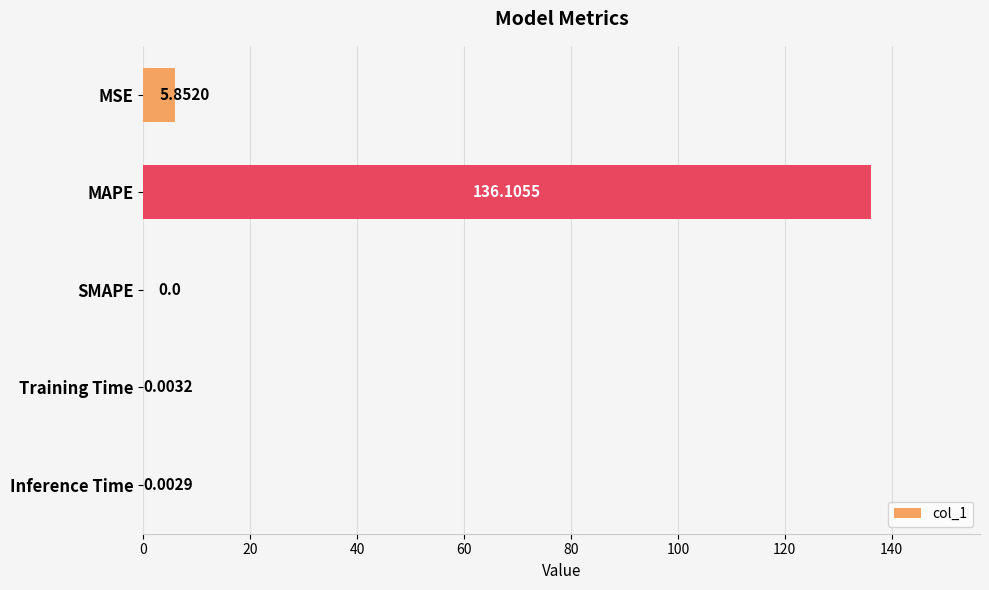

Where is the data nearest to the value 68?

MSE